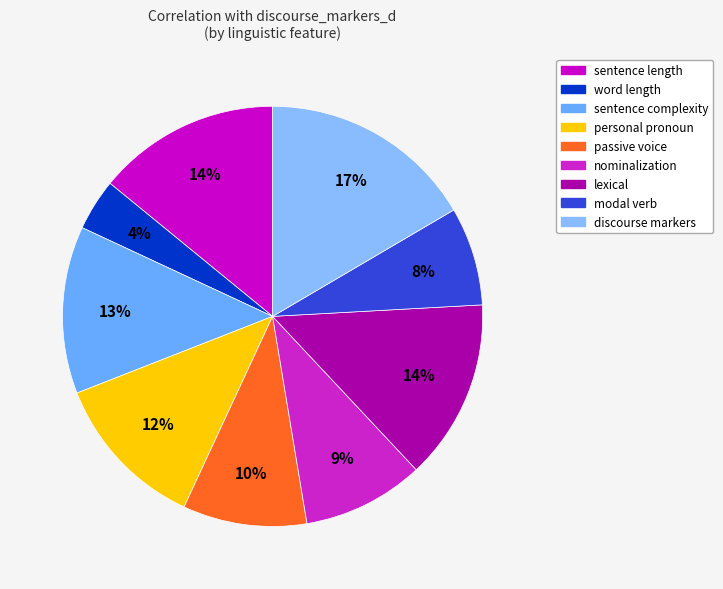

How many slices are in this pie chart?

9